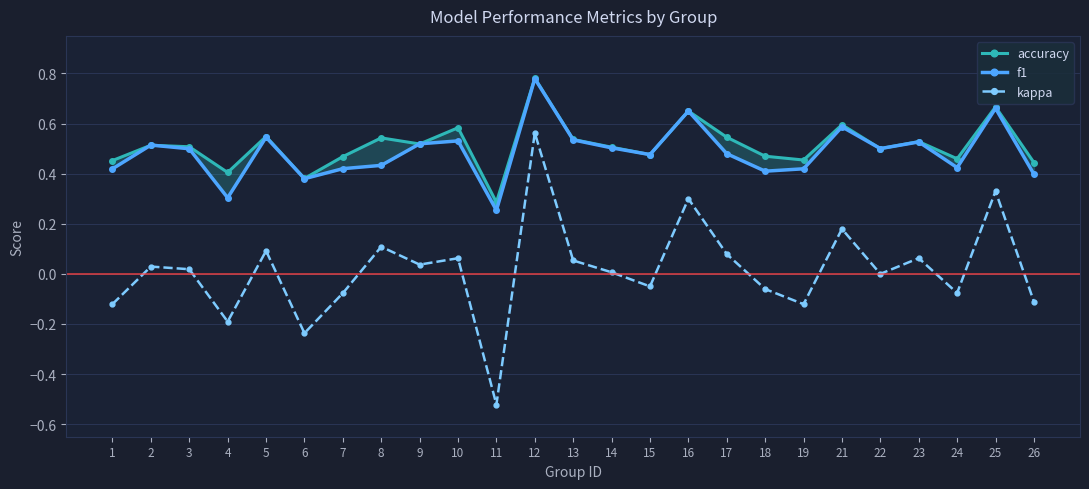

The accuracy series shows 0.6 at 24. True or false?

False